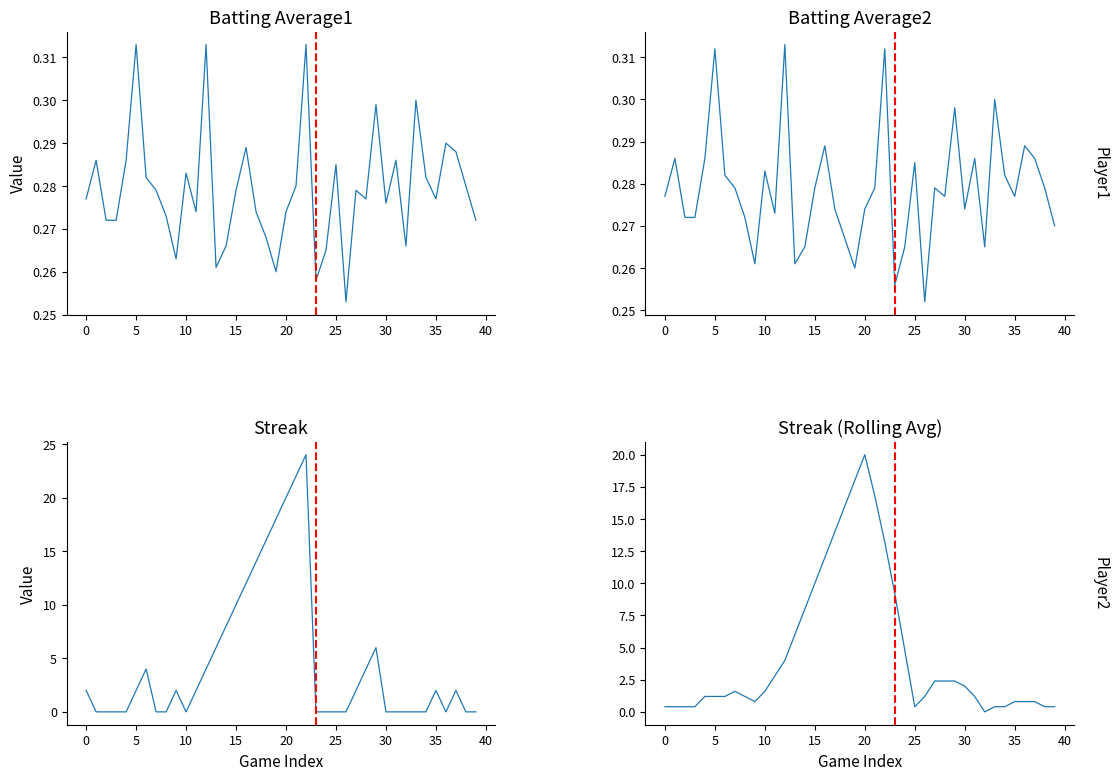

Which series has the widest spread of values?

Streak